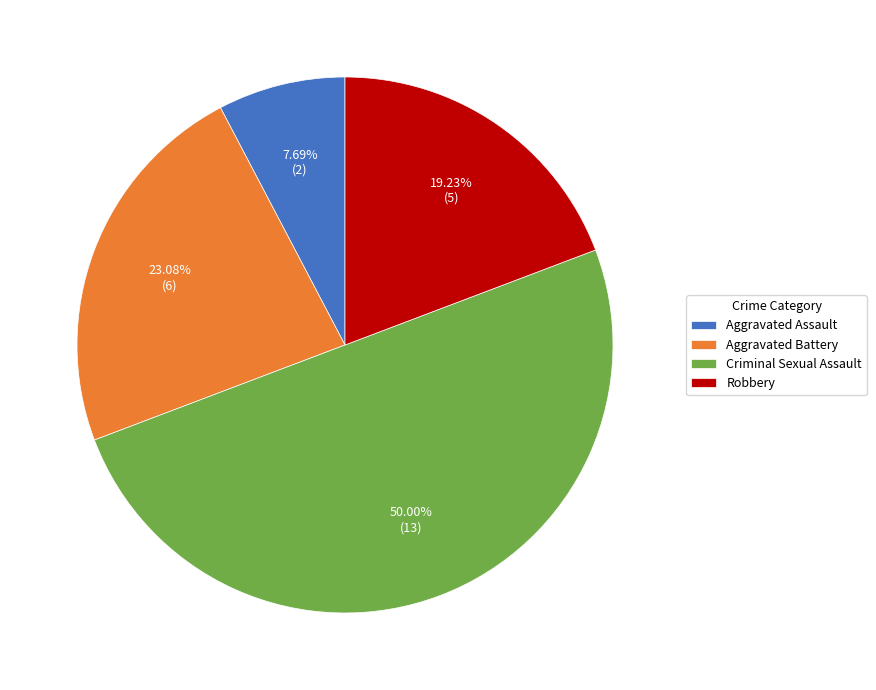

What is the ratio of the value at Criminal Sexual Assault to the value at Aggravated Battery?

2.2